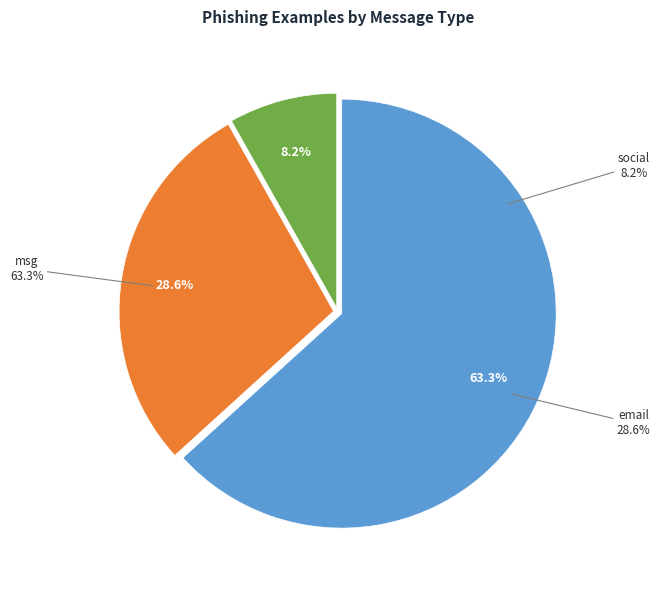

Is msg the majority of the pie?

Yes